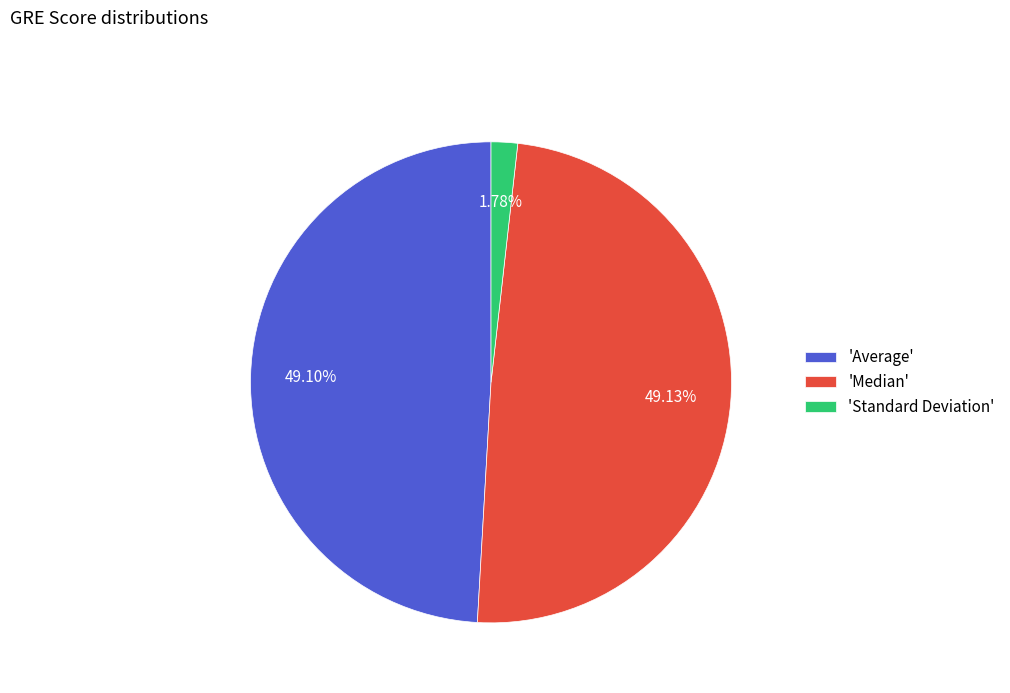

Is the sum of 'Average' and 'Median' greater than half?

Yes